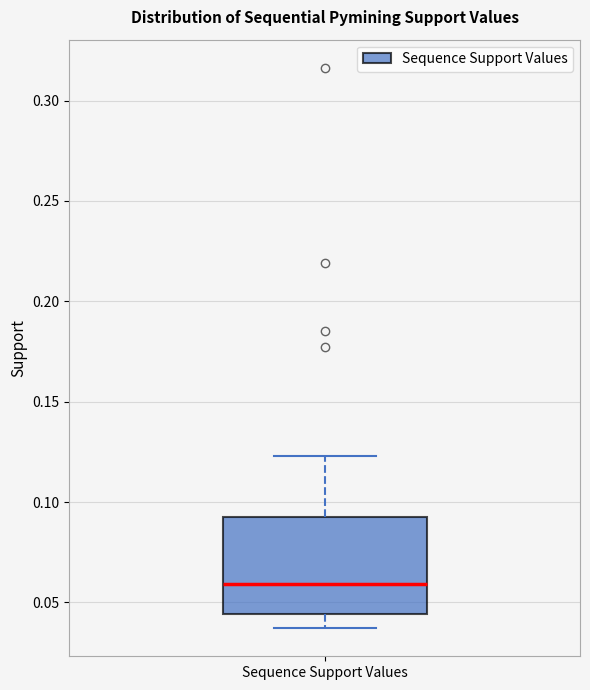

Transcribe this box plot: give where the median line is, the range the box spans, and where the two whiskers end, as read against the y-axis. The values are not printed on the chart, so give them approximately, as read against the axis.

median 0.060, box 0.045 to 0.090, whiskers 0.035 to 0.125